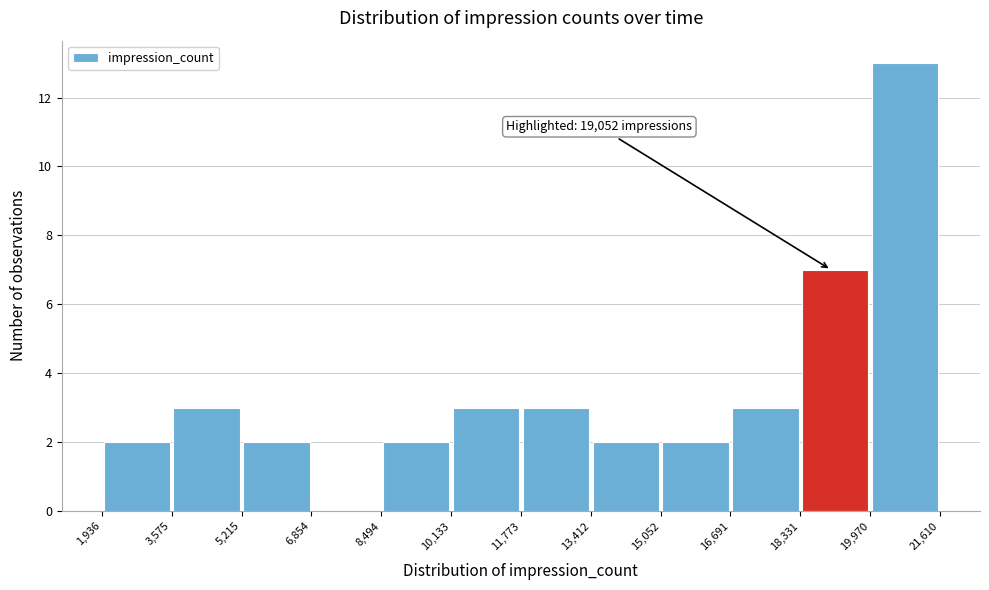

Over which range of the x-axis is the bar tallest?

19,970 to 21,610